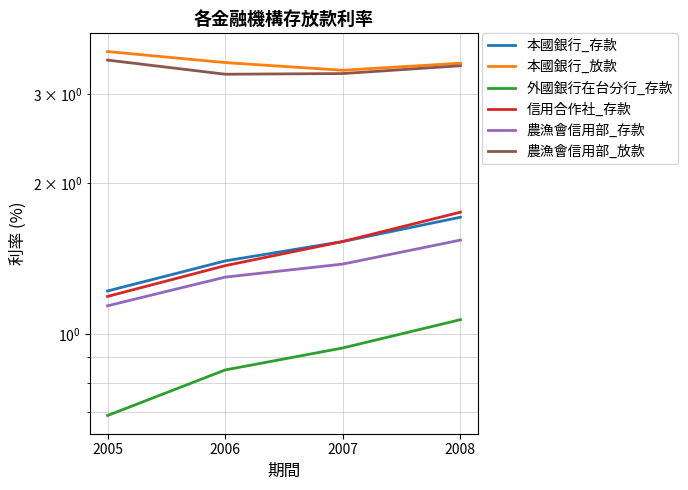

Between 2008 and 2007, which is larger?

2008